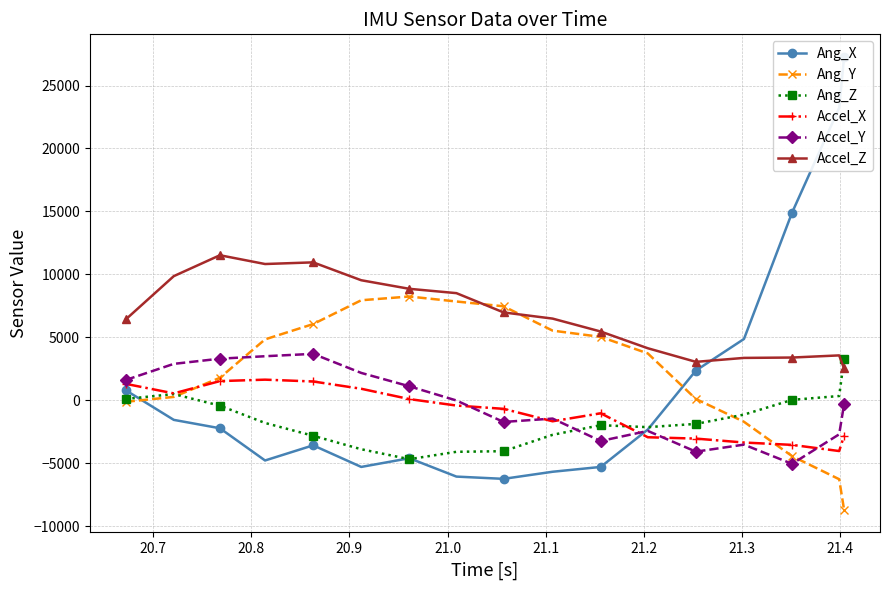

Reading right to left, what are all the values shown in this chart?

Ang_X: 27271	23225	14902	4863	2353	-2333	-5304	-5688	-6252	-6072	-4613	-5304	-3588	-4792	-2231	-1565	791
Ang_Y: -8712	-6281	-4446	-1717	94	3715	5030	5526	7461	7841	8237	7940	6047	4831	1780	259	-130
Ang_Z: 3262	331	25	-1147	-1886	-2143	-1988	-2753	-4054	-4102	-4690	-3898	-2829	-1810	-435	484	100
Accel_X: -2821	-4042	-3552	-3365	-3053	-2946	-1043	-1677	-688	-427	87	907	1486	1630	1516	539	1298
Accel_Y: -310	-2713	-5059	-3532	-4090	-2443	-3243	-1462	-1730	-25	1104	2166	3681	3492	3297	2885	1602
Accel_Z: 2517	3558	3388	3359	3045	4126	5455	6482	6974	8505	8849	9530	10951	10819	11517	9856	6412